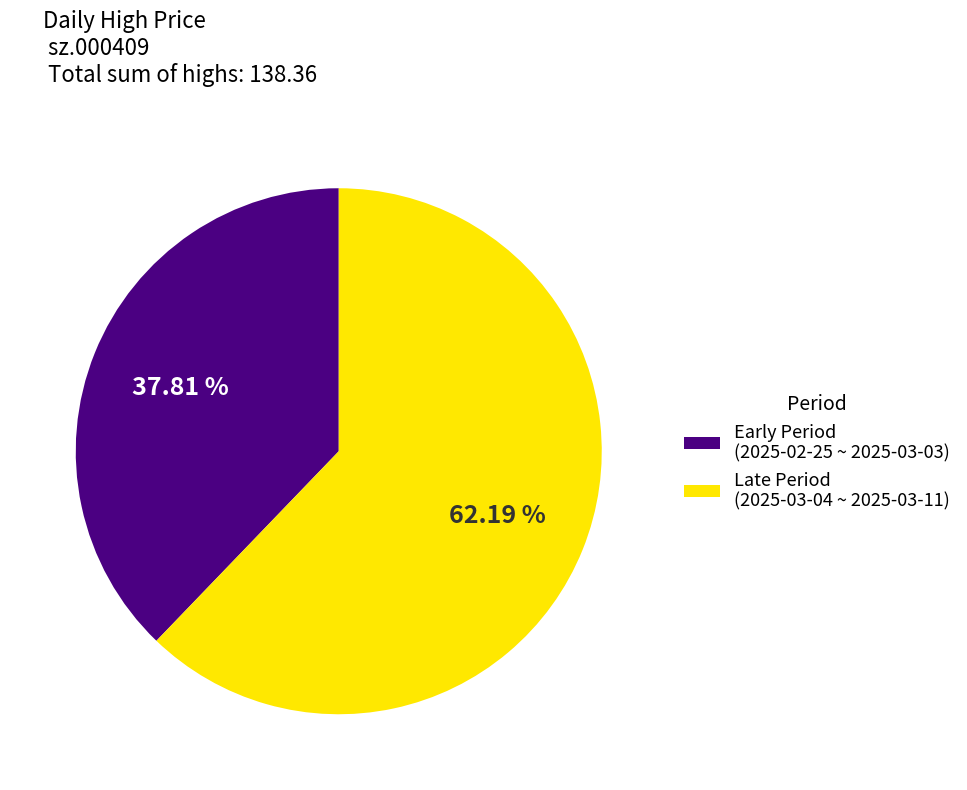

Count the number of slices in the pie.

2